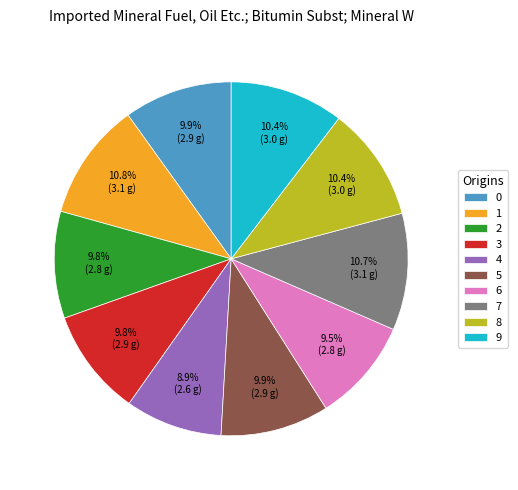

The 1 slice represents 3% of the pie. True or false?

False